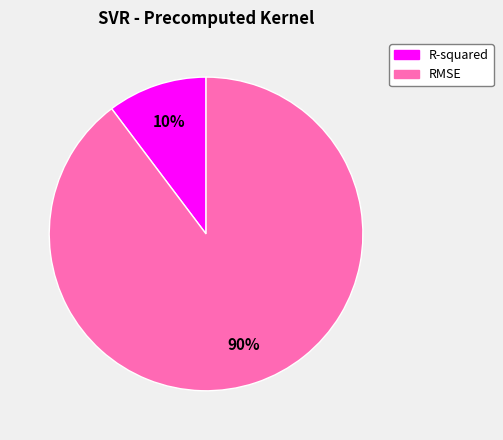

Approximately how many times larger is the value at R-squared compared to RMSE?

0.1